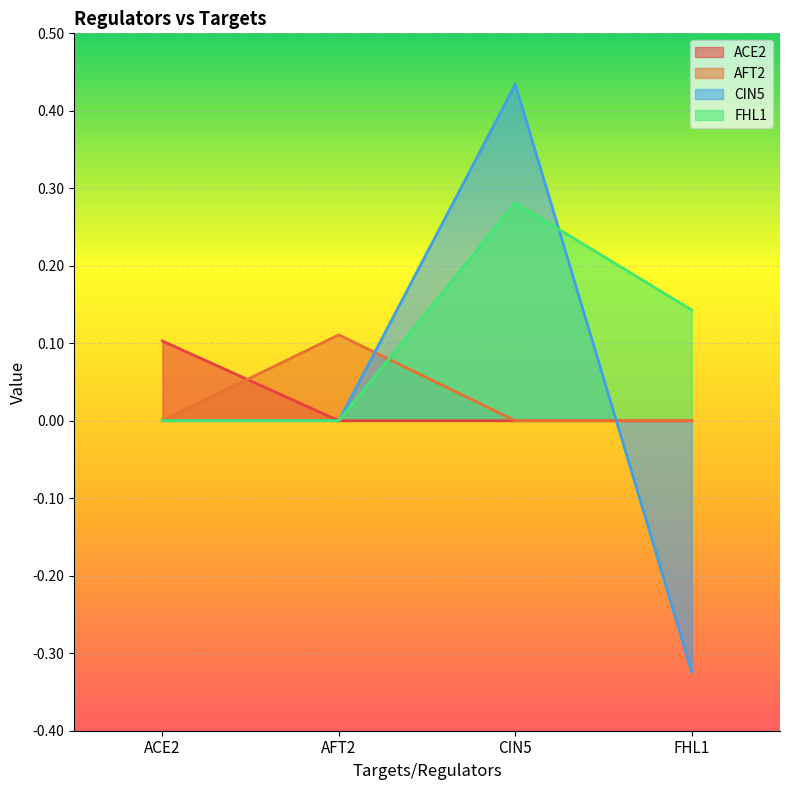

At FHL1, list the series in order from largest to smallest.

FHL1, ACE2, AFT2, CIN5